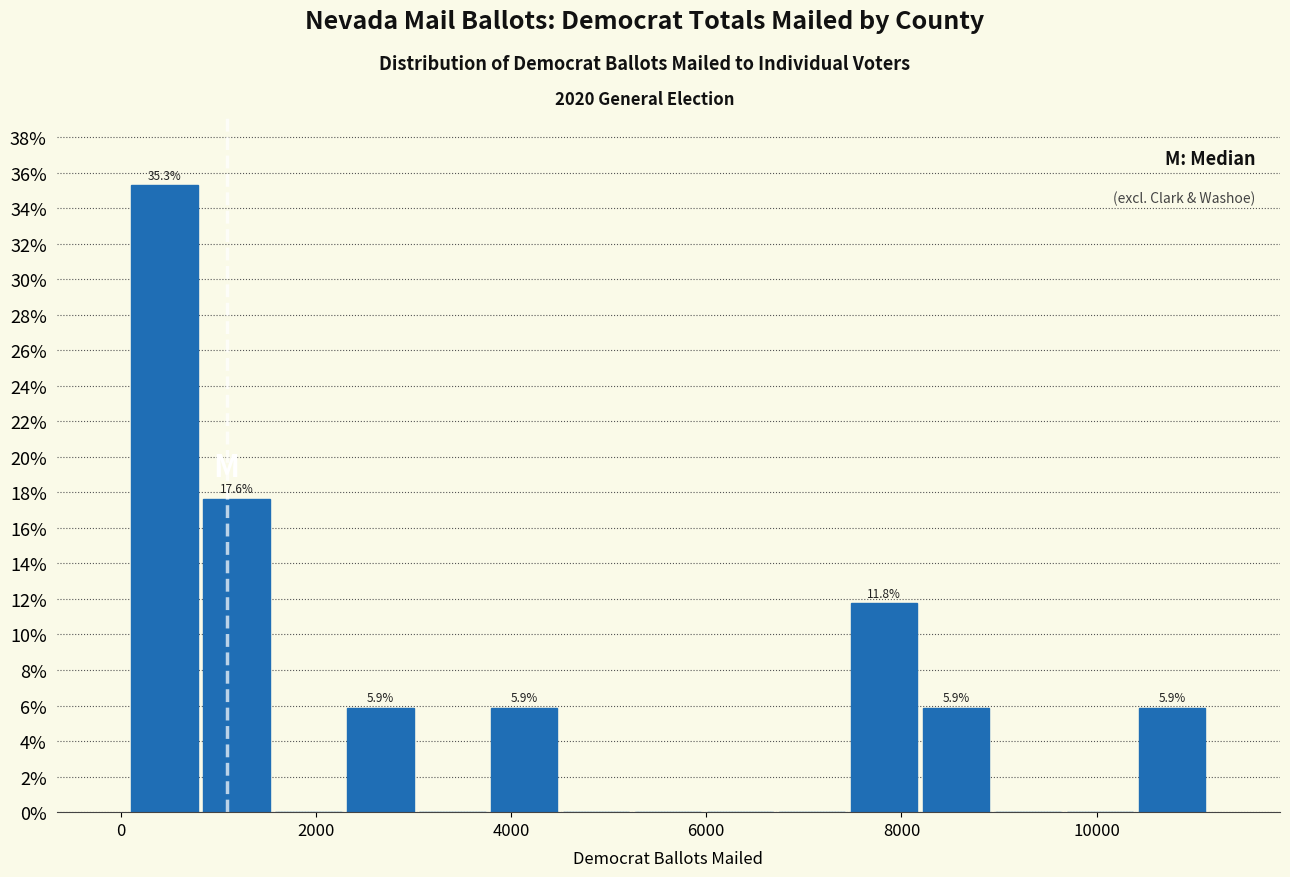

Read against the x-axis, roughly where is the centre of the tallest bar?

400